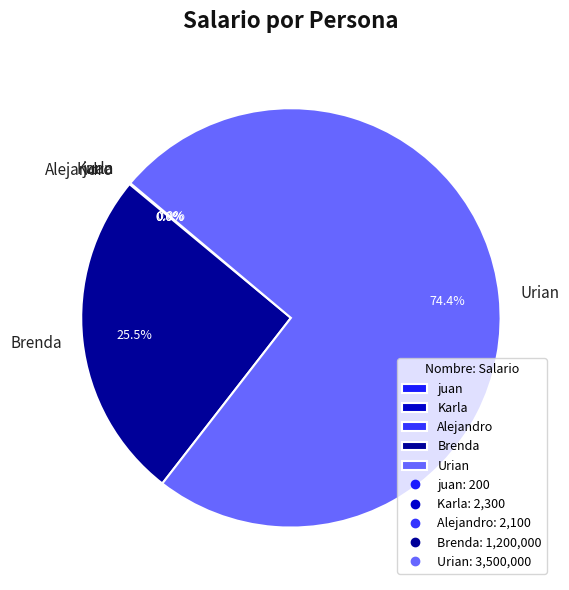

Which slice represents more than half of the pie?

Urian